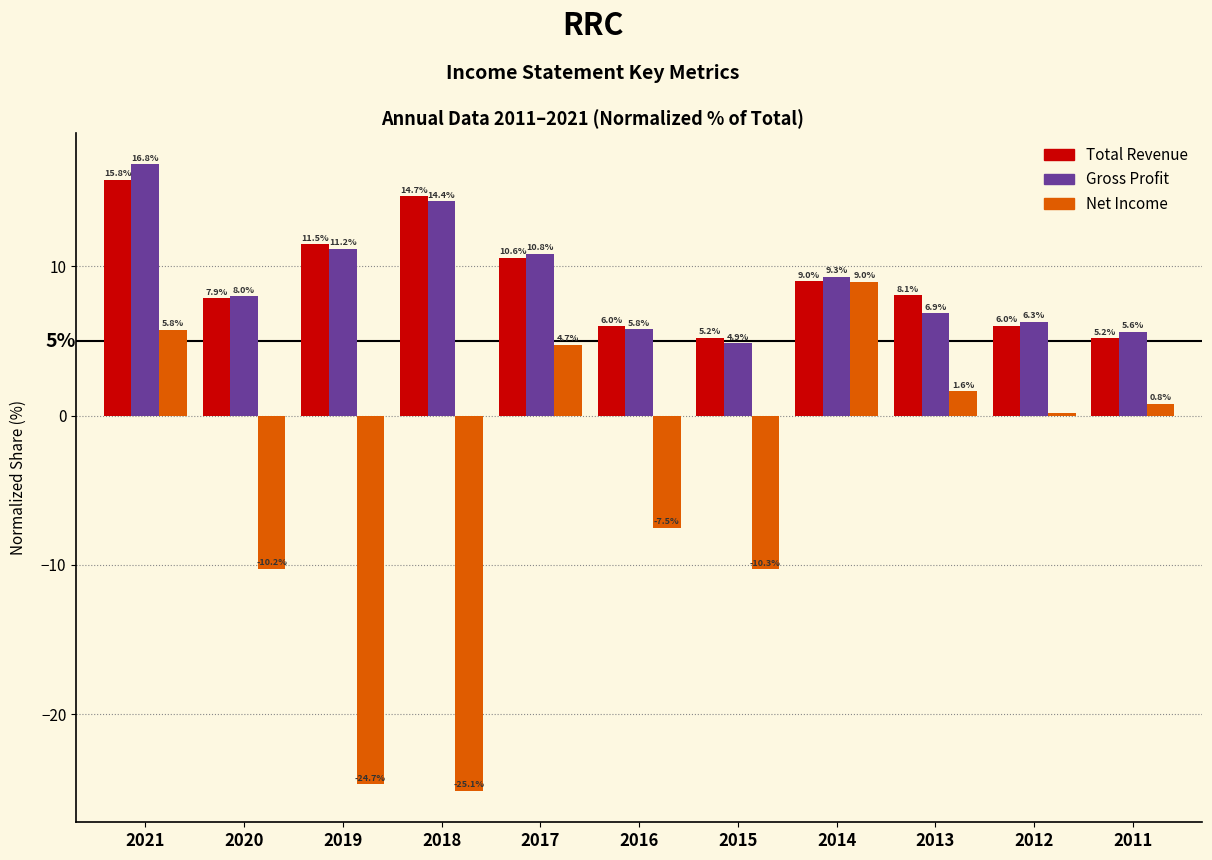

What is the sum of the Net Income values at 2012 and 2013?

1.8